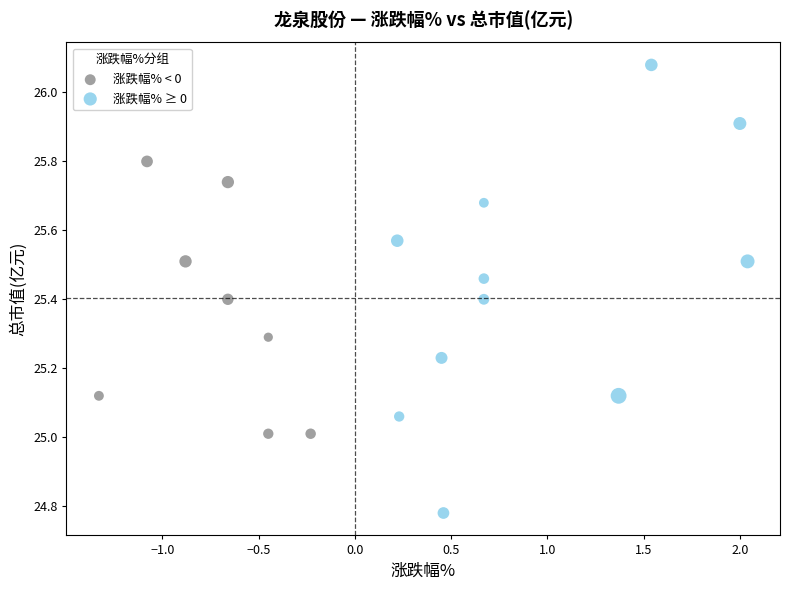

What are all the series names shown in the legend?

涨跌幅% < 0, 涨跌幅% ≥ 0